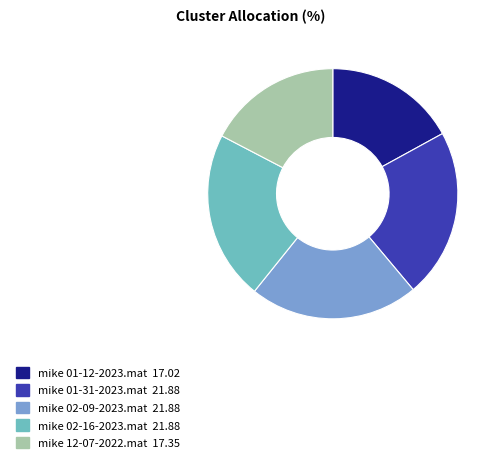

Count the number of slices in the pie.

5